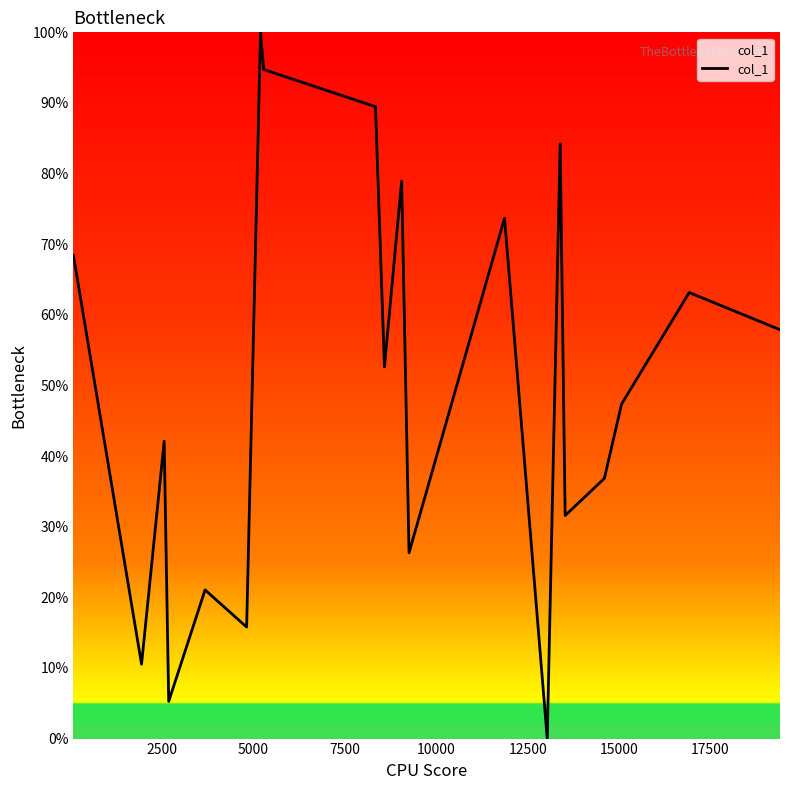

True or false: there are more than 0 points higher than both neighbors.

True